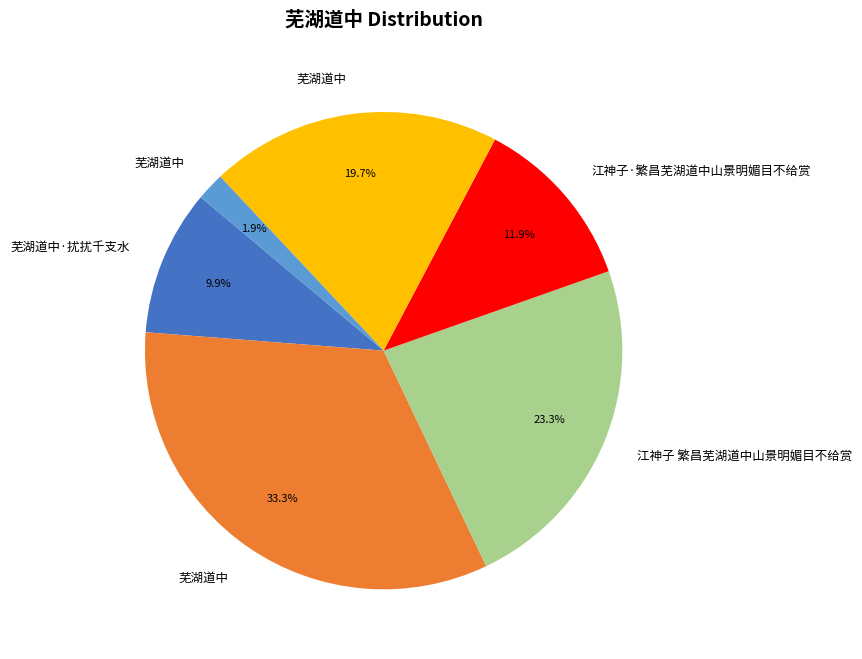

How many slices are in this pie chart?

6